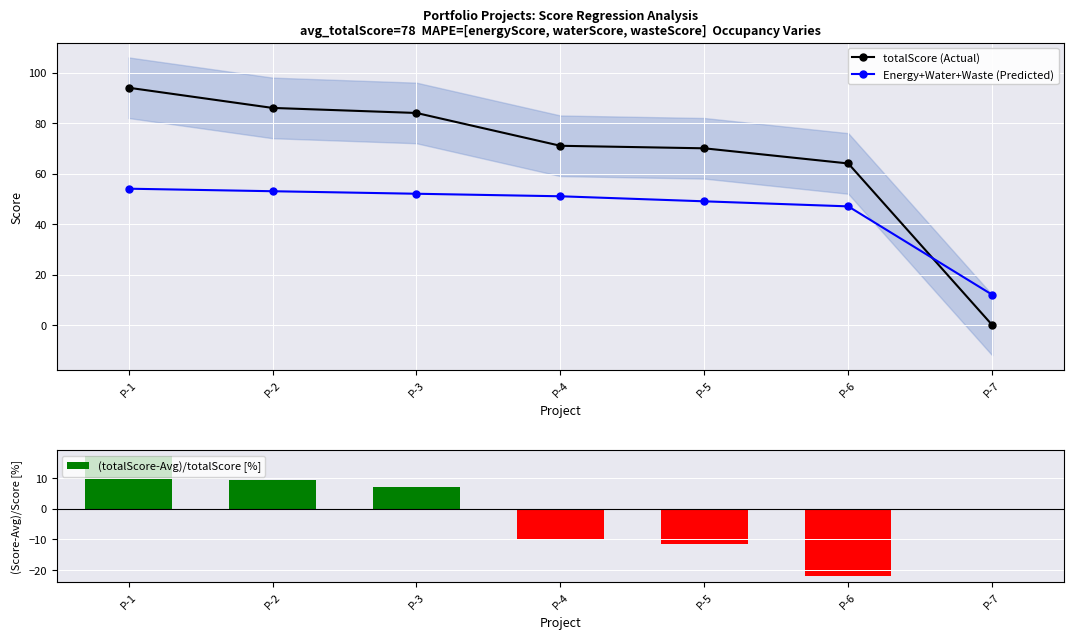

What is the approximate value of totalScore (Actual) at P-6?

64